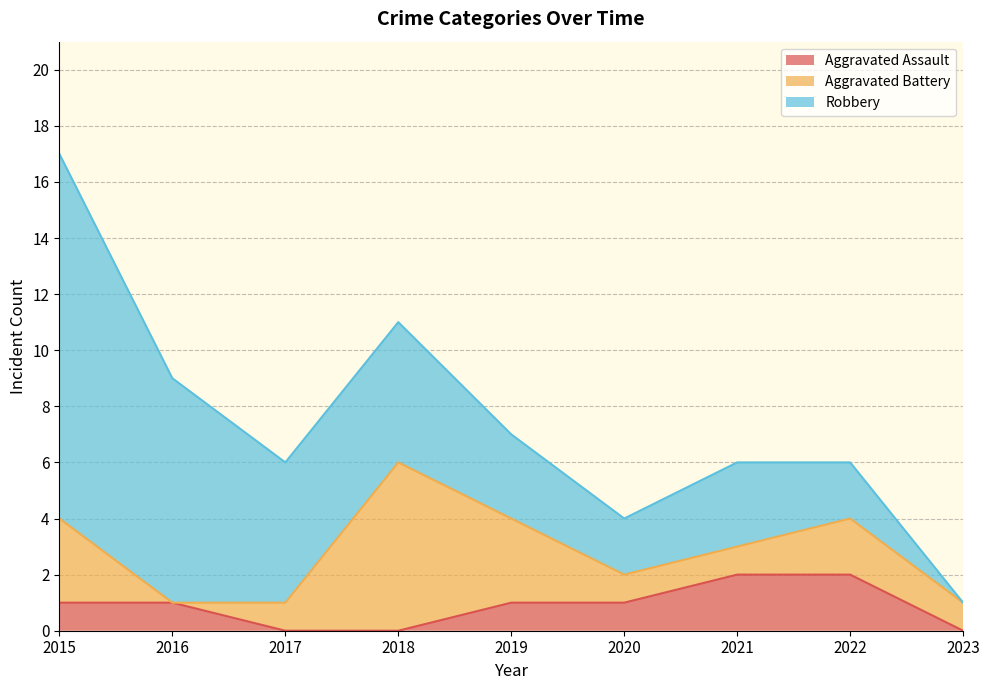

How many values in the Aggravated Battery series exceed 1?

4